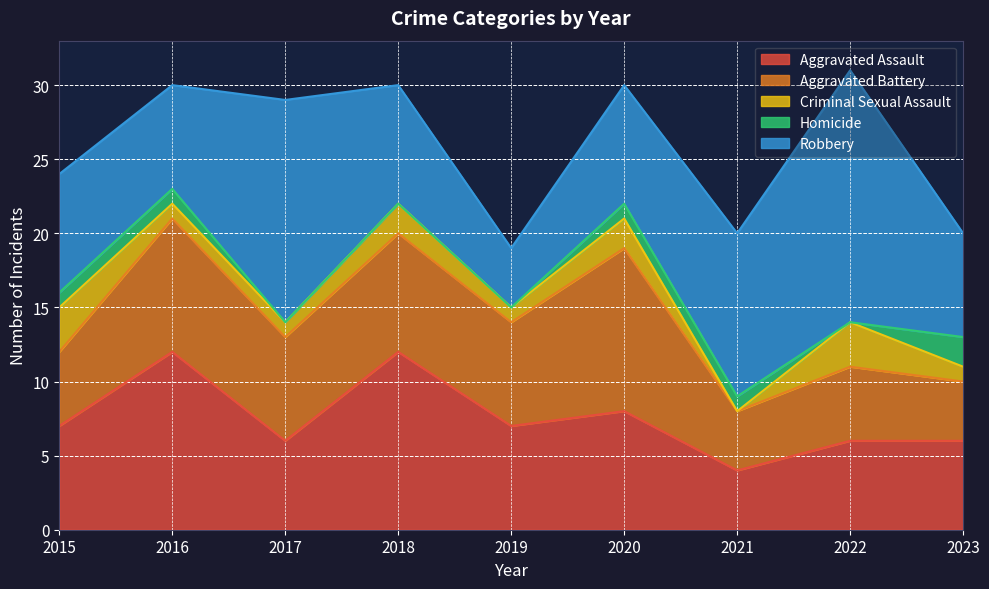

What is the total value across all series at 2020?

30